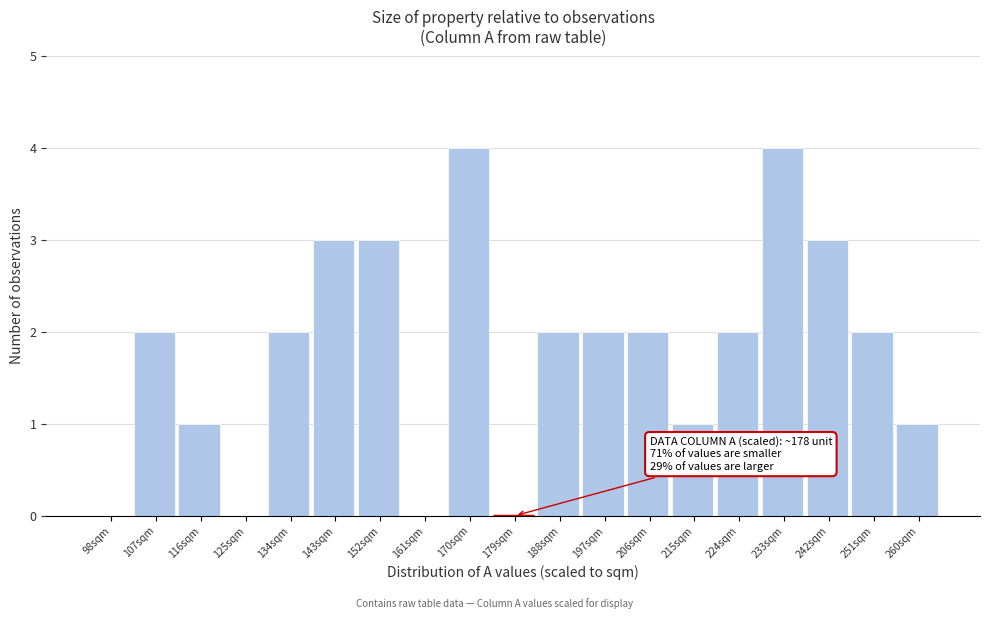

Reading left to right, transcribe all the data shown in this chart.

98sqm=0	107sqm=2	116sqm=1	125sqm=0	134sqm=2	143sqm=3	152sqm=3	161sqm=0	170sqm=4	179sqm=0	188sqm=2	197sqm=2	206sqm=2	215sqm=1	224sqm=2	233sqm=4	242sqm=3	251sqm=2	260sqm=1